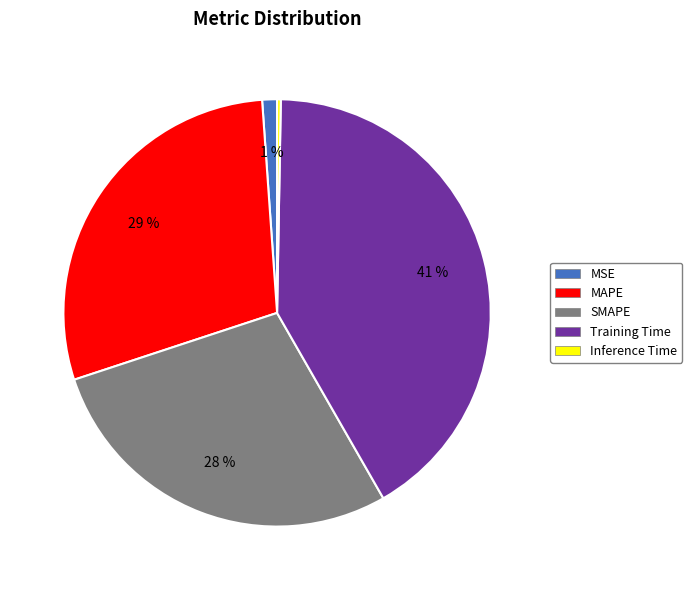

The MAPE slice represents 22% of the pie. True or false?

False